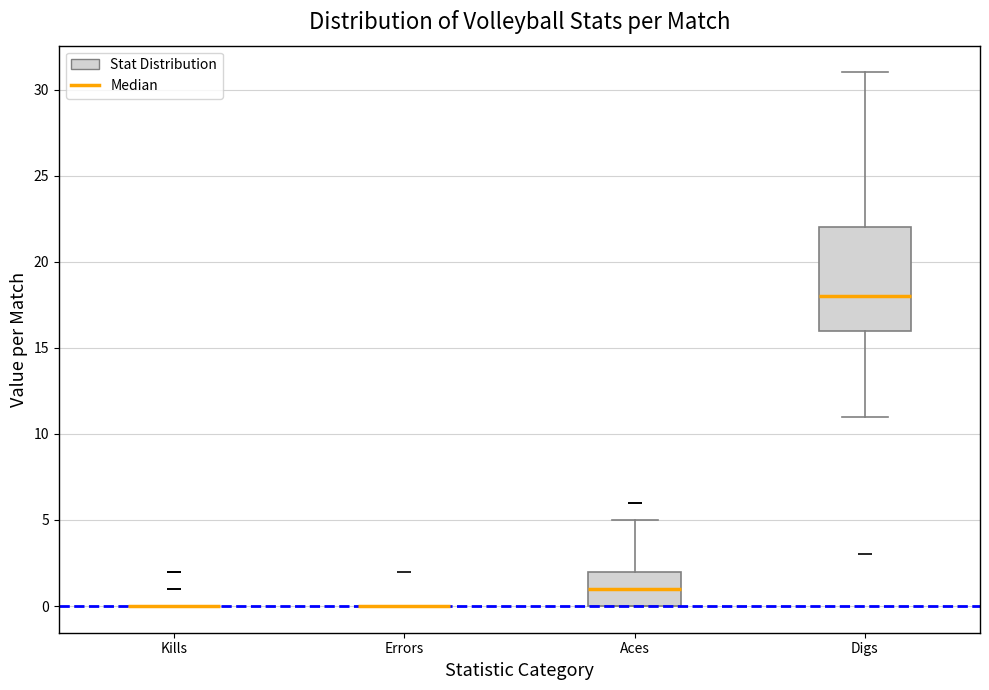

Reading left to right, read every box against the y-axis: the position of its median line, the range the box covers, and the ends of its whiskers. The values are not printed on the chart, so give them approximately, as read against the axis.

Kills: box collapsed to a line at 0, whiskers 0 to 0
Errors: box collapsed to a line at 0, whiskers 0 to 0
Aces: median 1, box 0 to 2, whiskers 0 to 5
Digs: median 18, box 16 to 22, whiskers 11 to 31